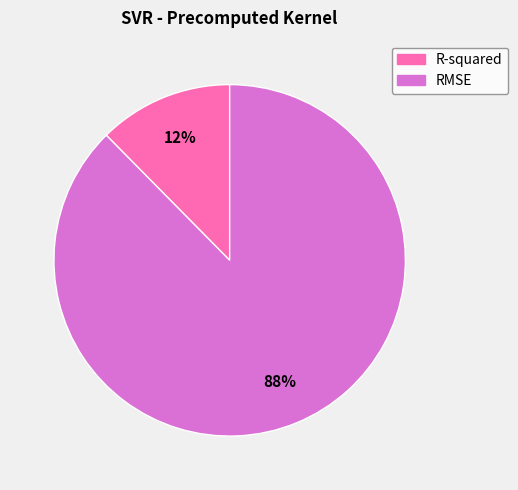

To the nearest percent, what percentage of the pie is R-squared?

12%